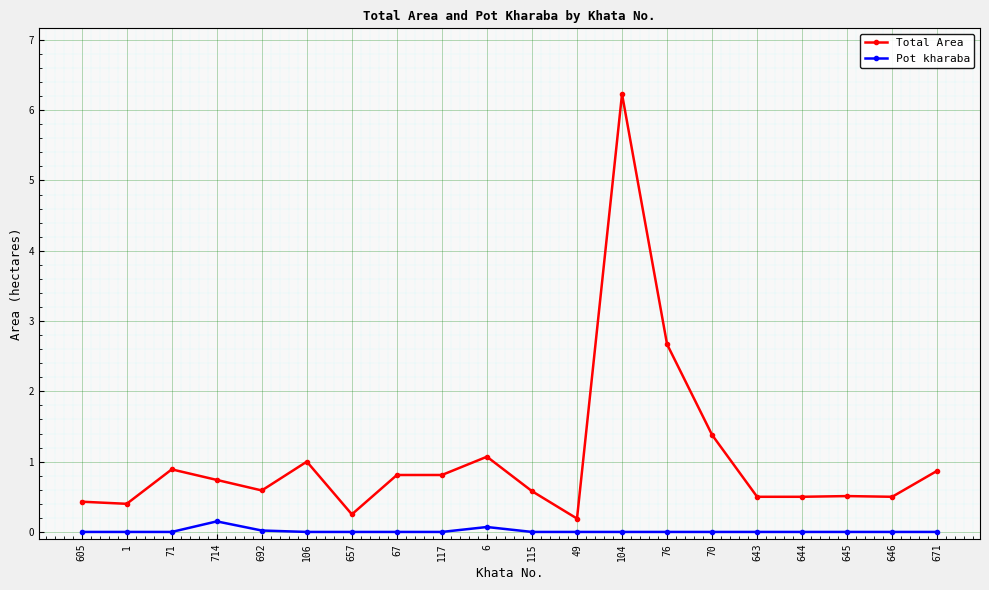

Which series has the widest spread of values?

Total Area